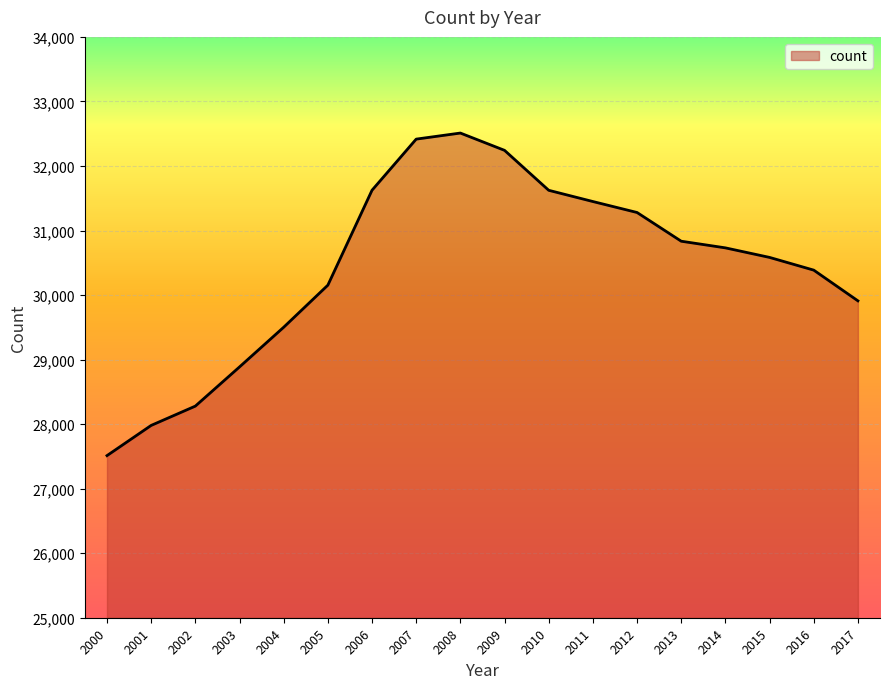

How many lines are shown in the chart?

1